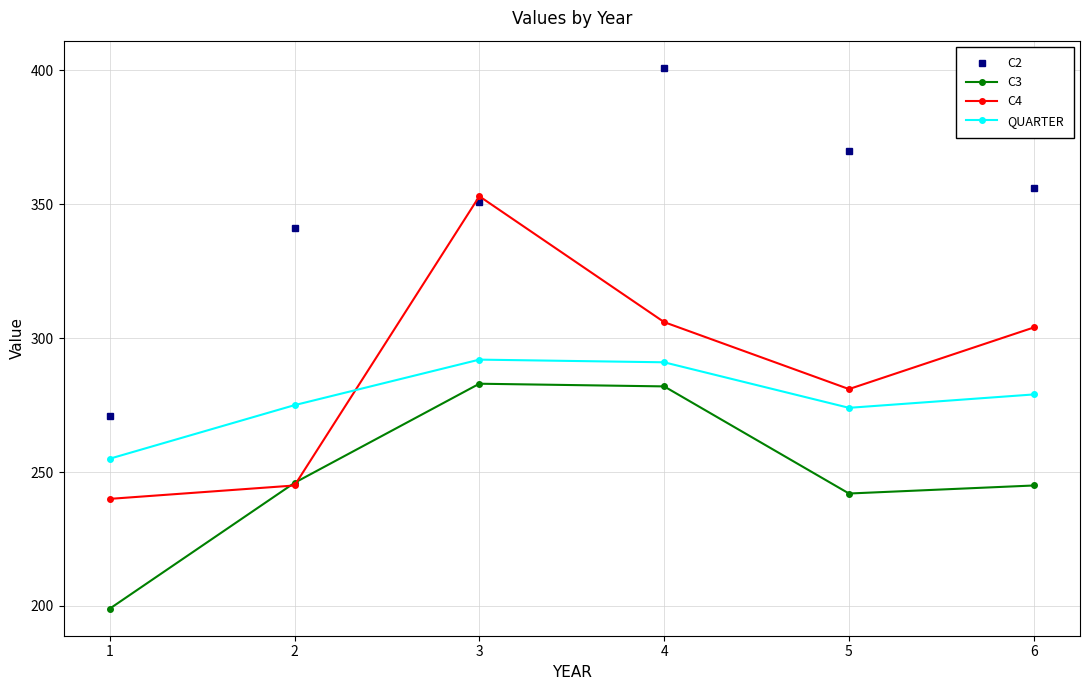

What are all the series names shown in the legend?

C2, C3, C4, QUARTER